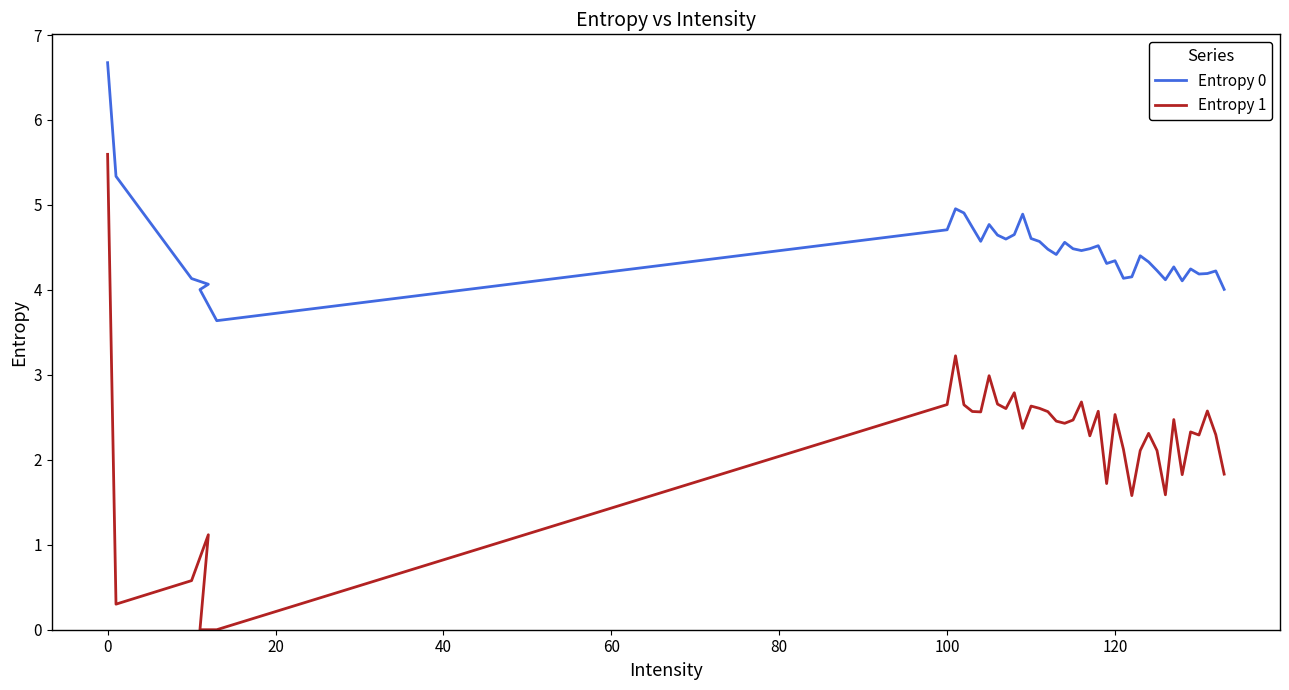

How many data points in Entropy 0 are above 4?

39